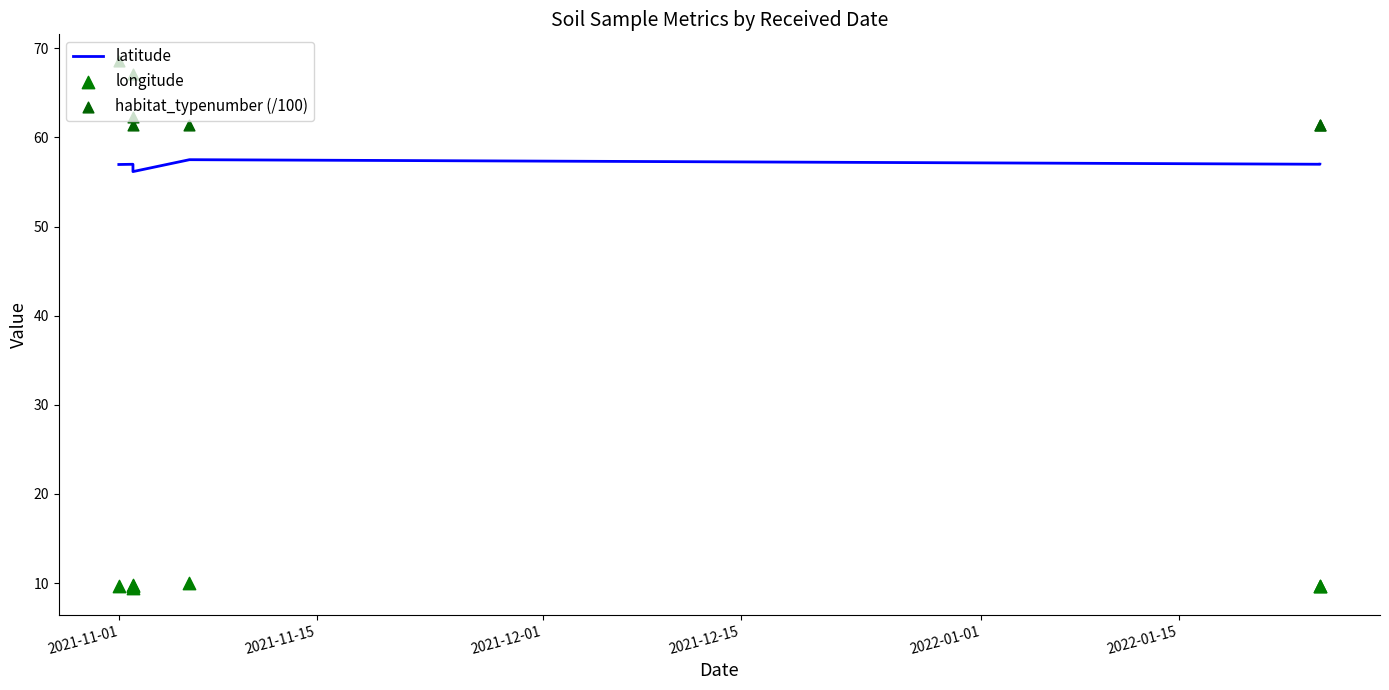

Is the value of latitude at 2021-11-01 greater than the value of longitude at 2021-12-15?

Yes